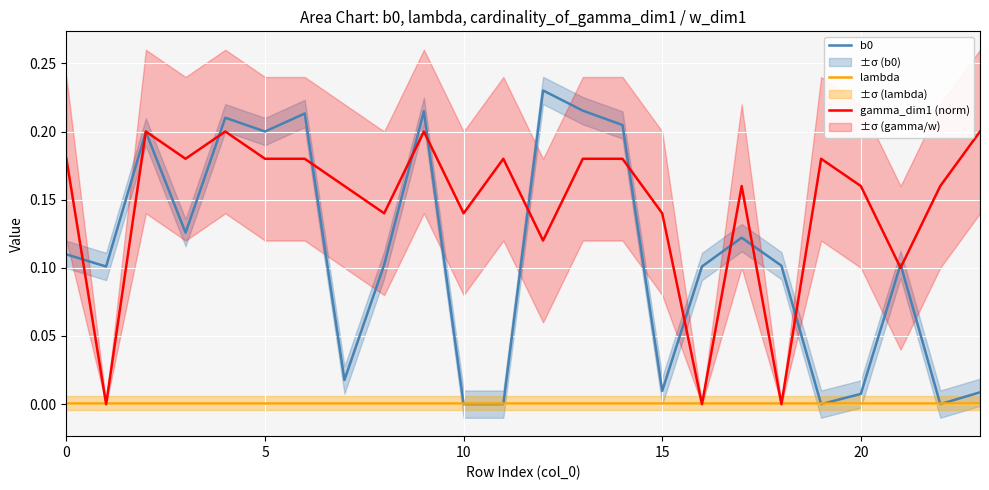

Which series changed the most between 15 and 6?

b0